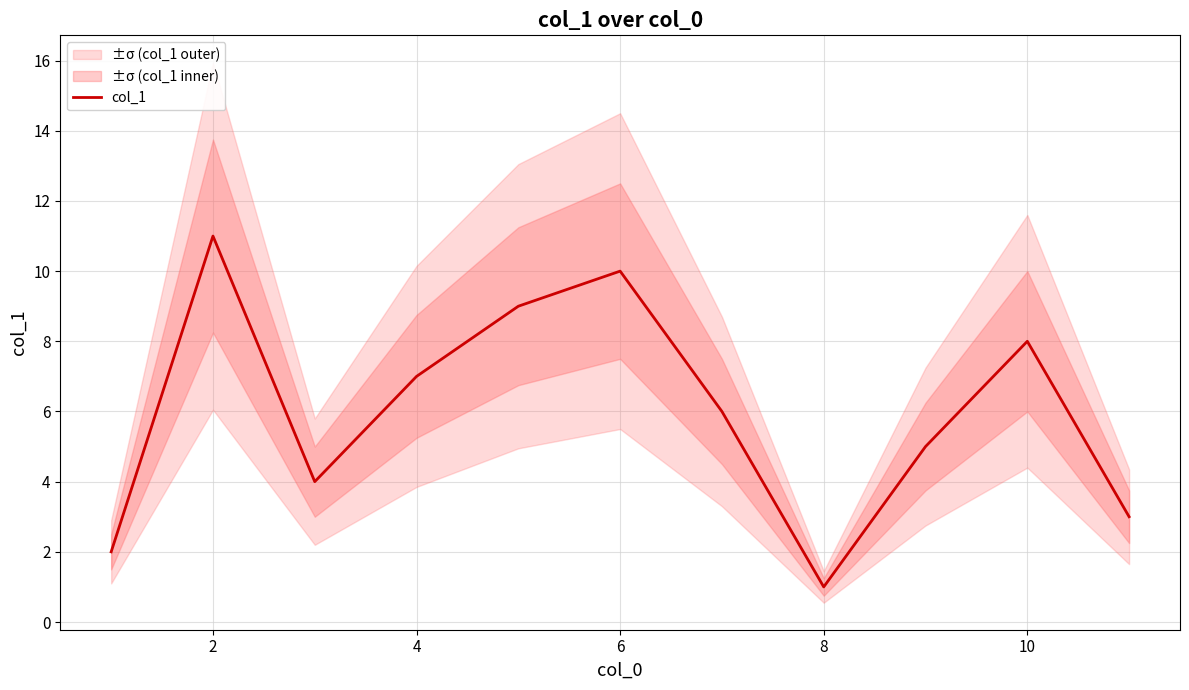

Where does the data first go above 6?

2